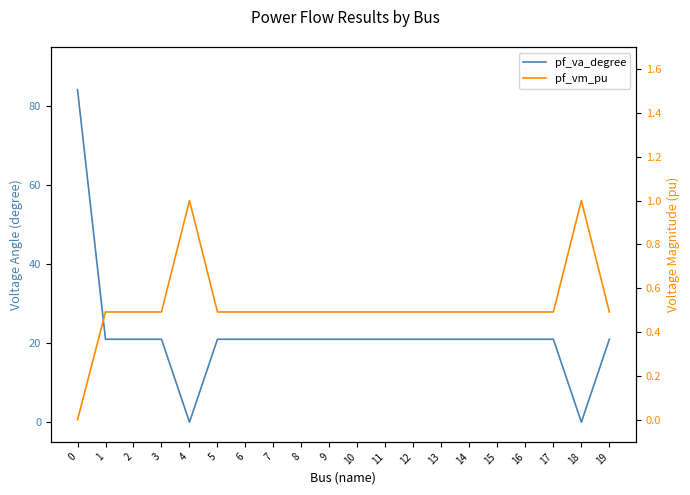

How many values in the pf_va_degree series exceed 20?

18